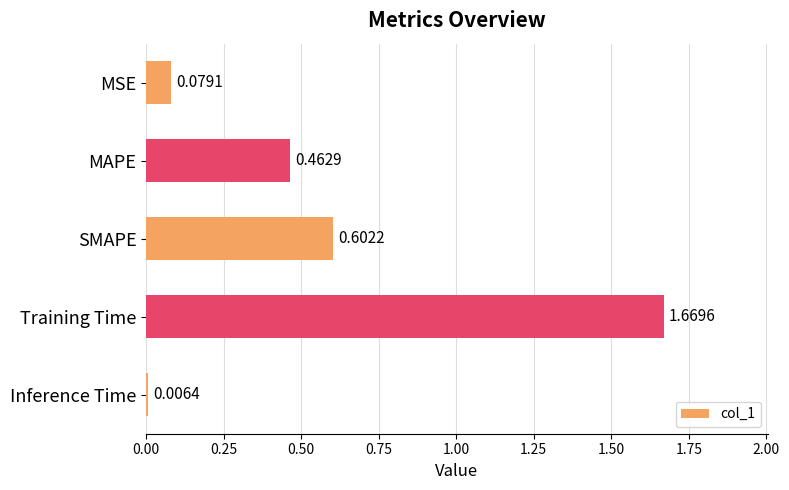

What is the sum of all values?

2.8